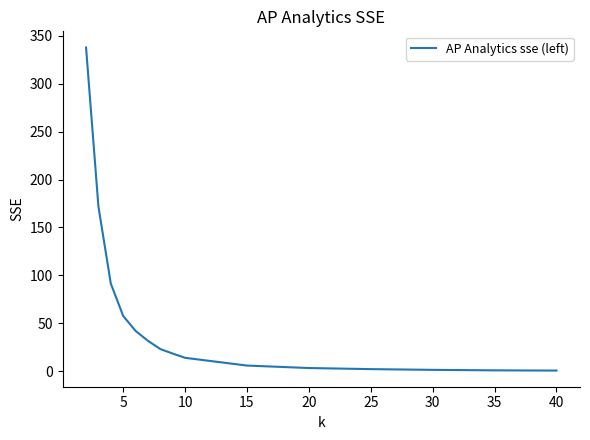

What is the greatest value displayed?

338.0